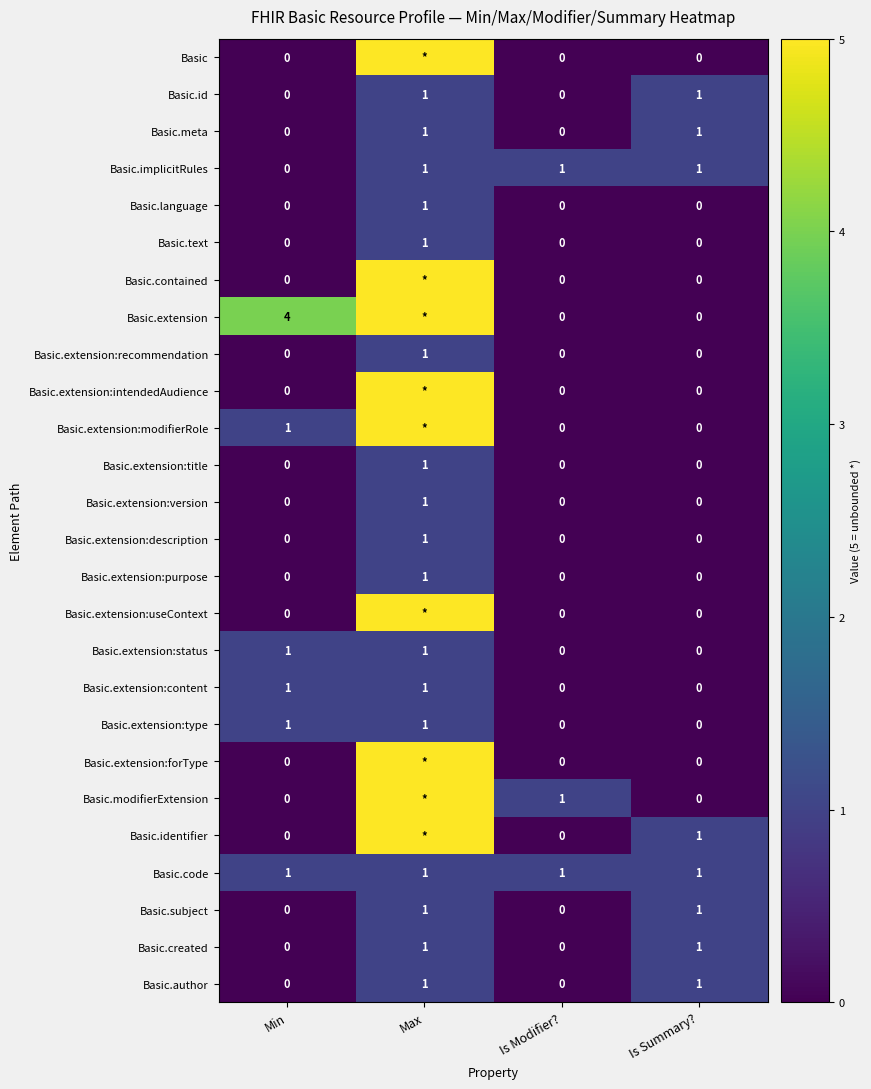

How many positive values does the Basic.text series have?

1